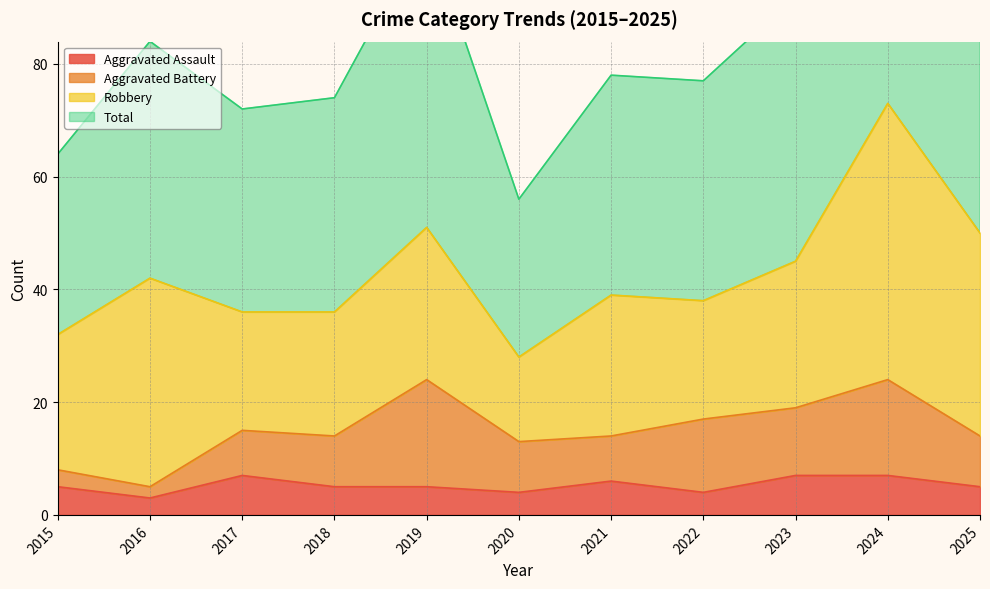

True or false: Total and Aggravated Assault intersect in this chart.

False